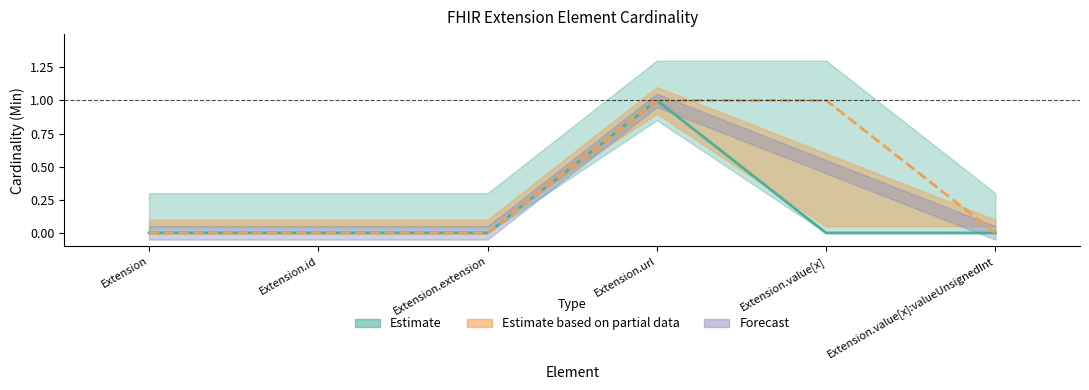

Is it true that Base Min equals 0 at Extension.extension?

False